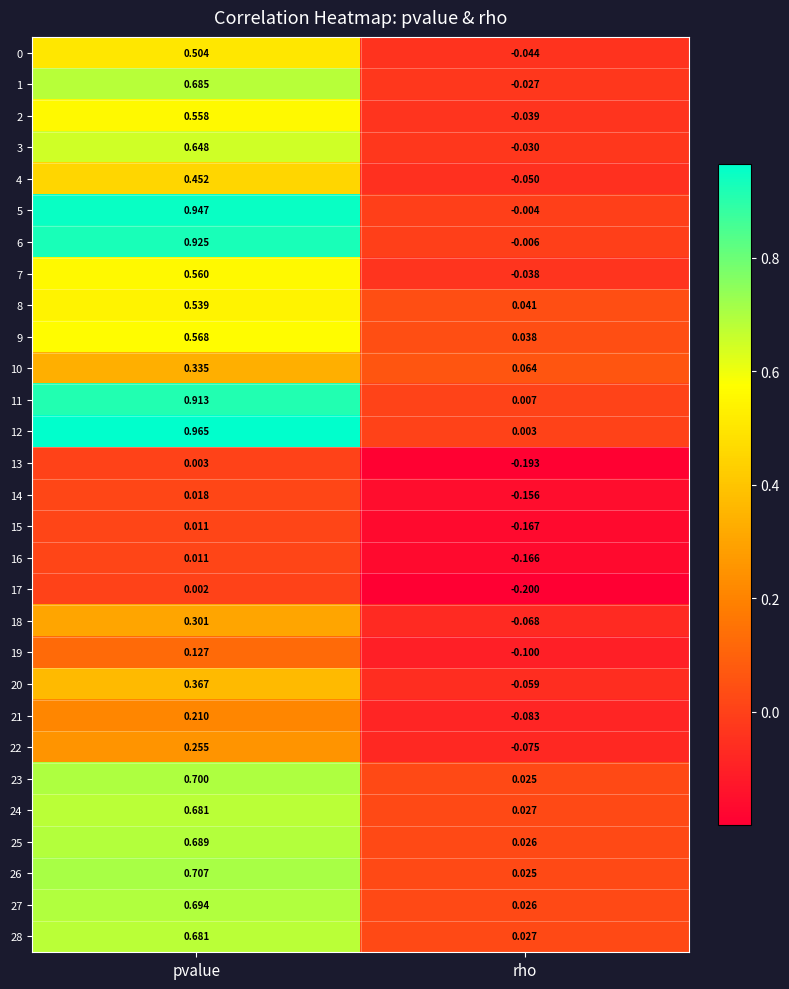

Is the value of 10 at pvalue greater than the value of 7 at pvalue?

No